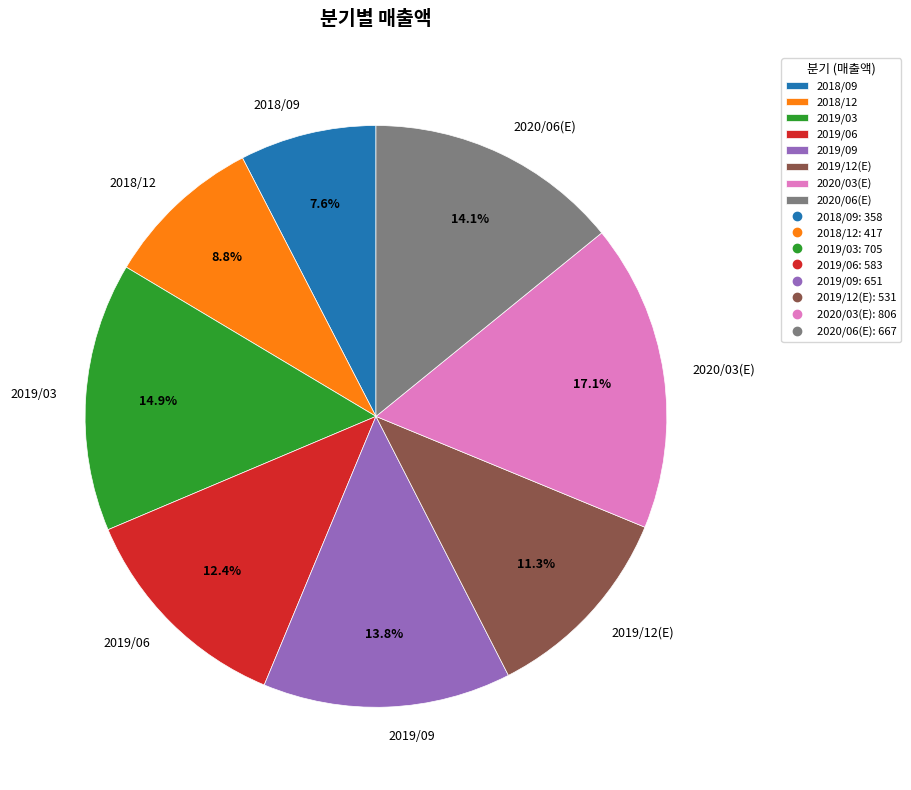

Which category has the smallest portion of the pie?

2018/09